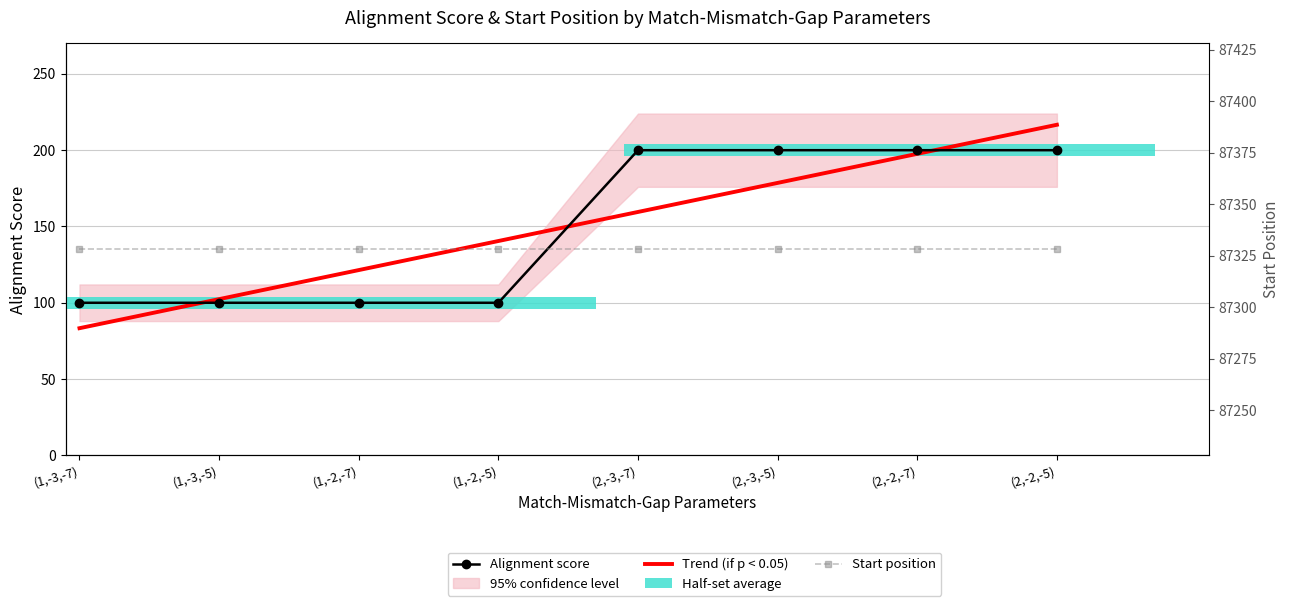

Read the value at (1,-3,-7), to the nearest 5.

100